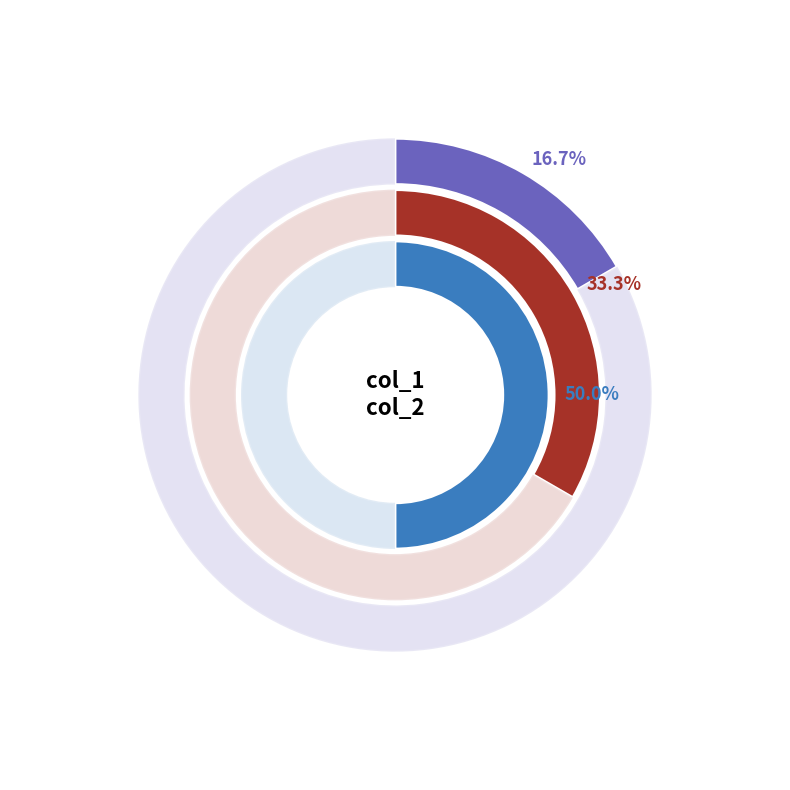

Which has a higher value, 2 or 3?

2